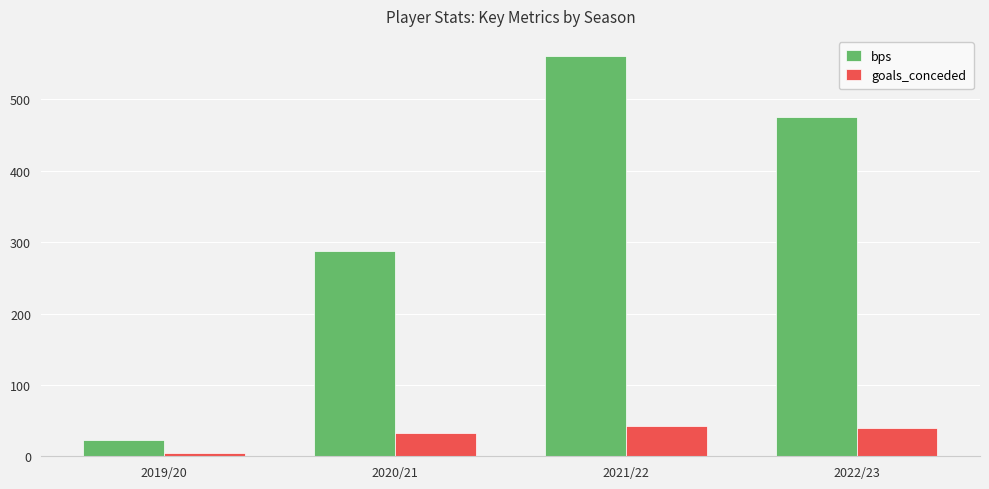

What is the difference between the maximum and minimum values in the goals_conceded series?

39